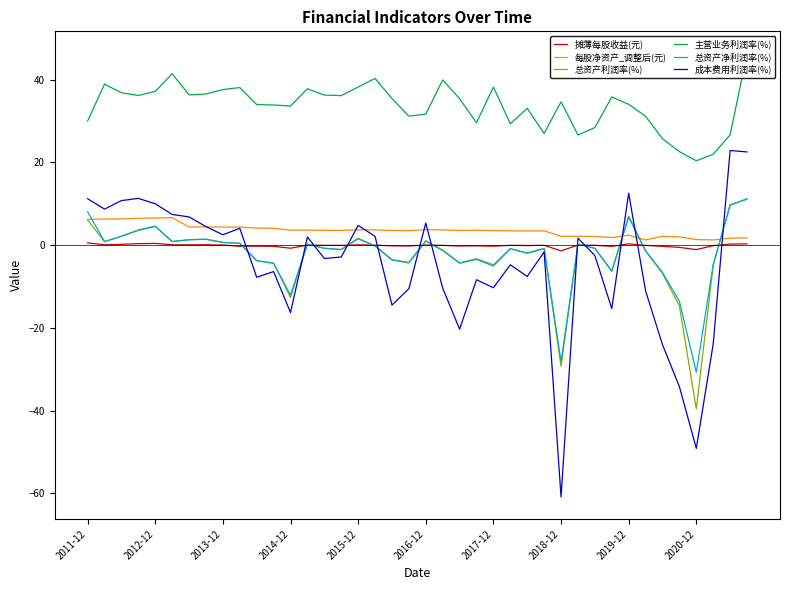

The value of 总资产利润率(%) at 13 is 0.1. True or false?

False